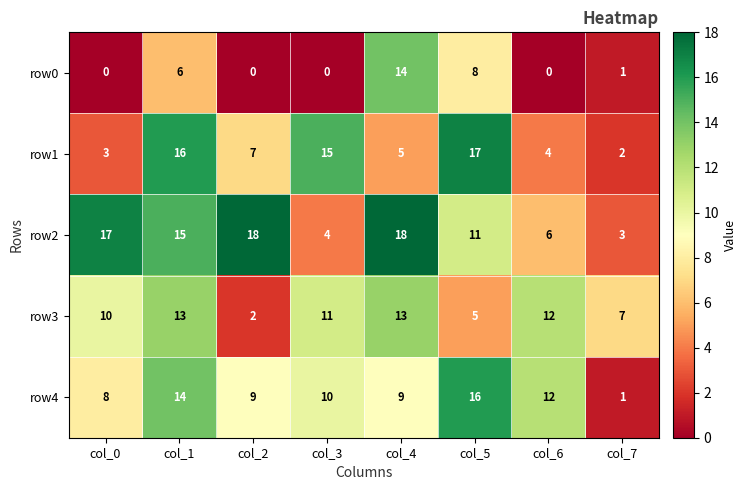

What is the maximum value shown in the chart?

18